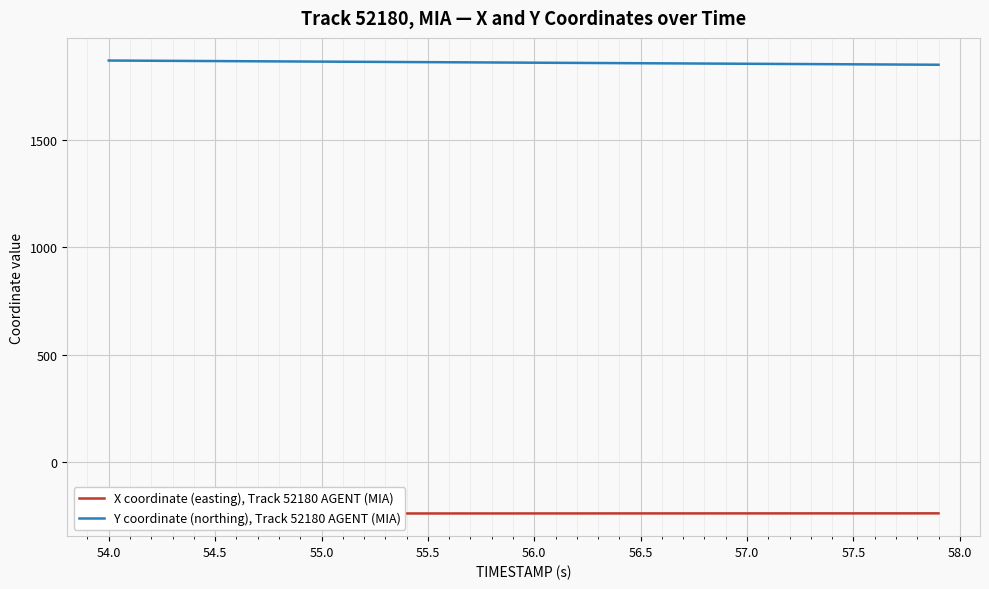

True or false: X coordinate (easting), Track 52180 AGENT (MIA) has more than 0 points higher than both neighbors.

False